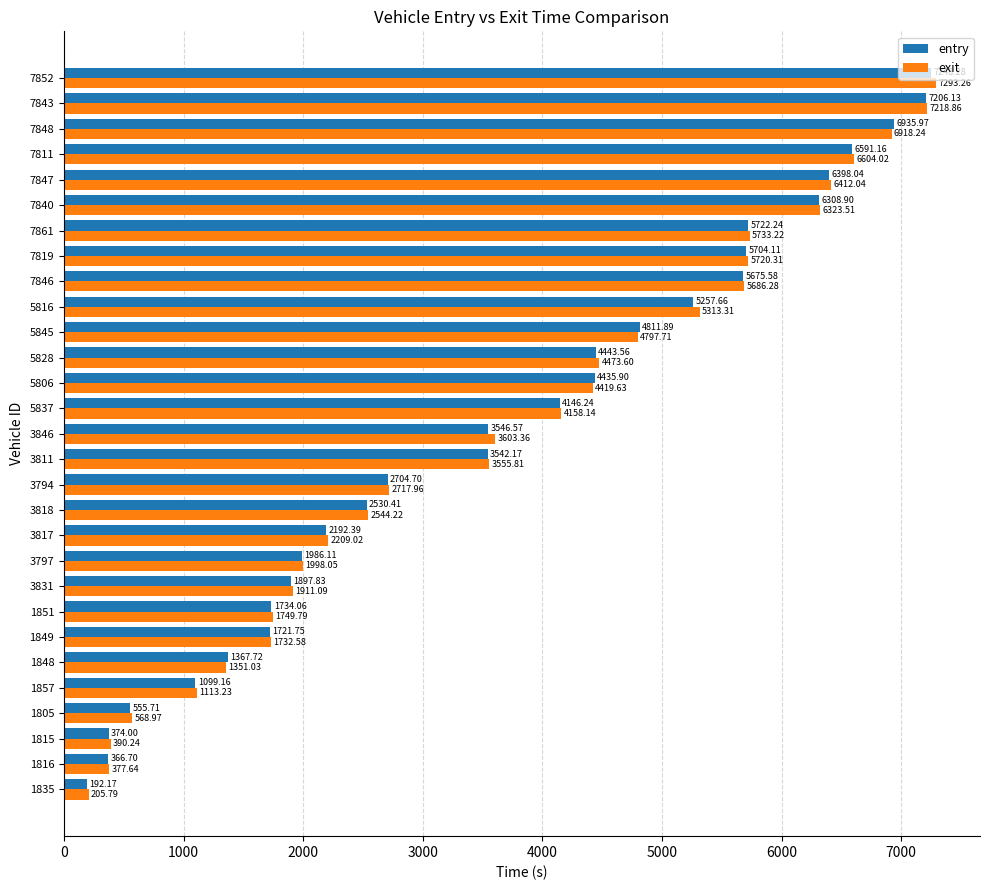

At 7861, list the series in order from largest to smallest.

exit, entry